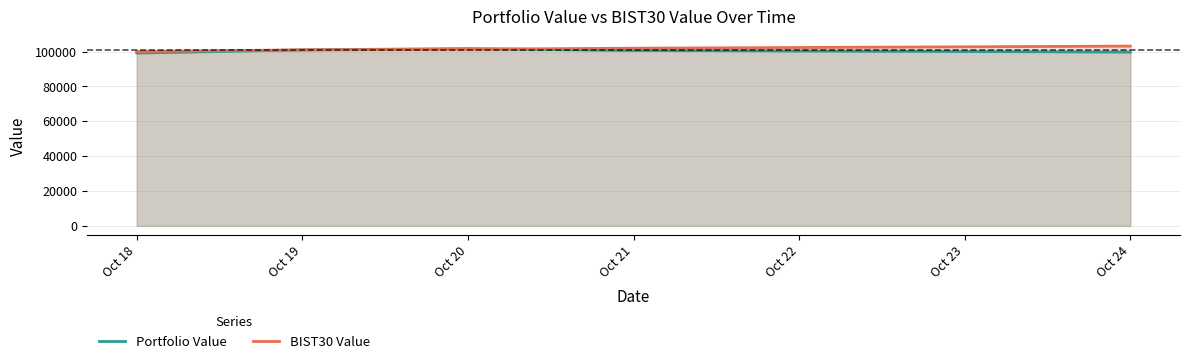

How many data points in BIST30 Value are less than 101322?

2